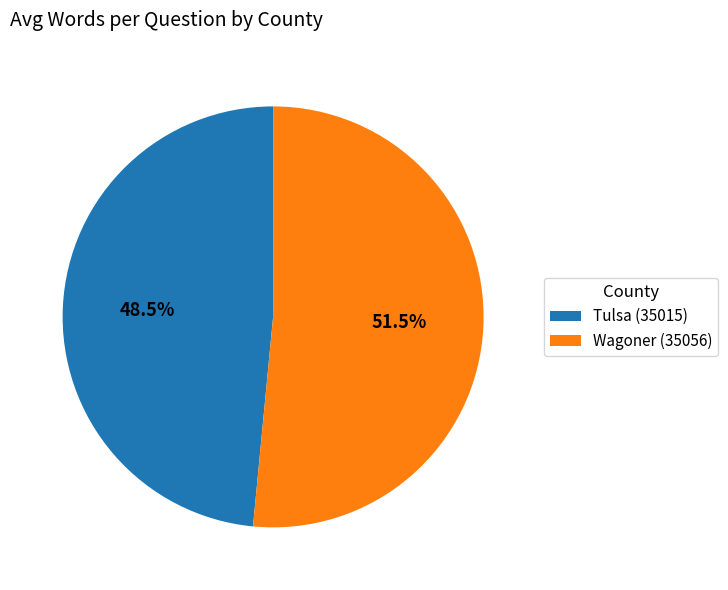

Is it true that Wagoner (35056) is 58% of the pie?

False